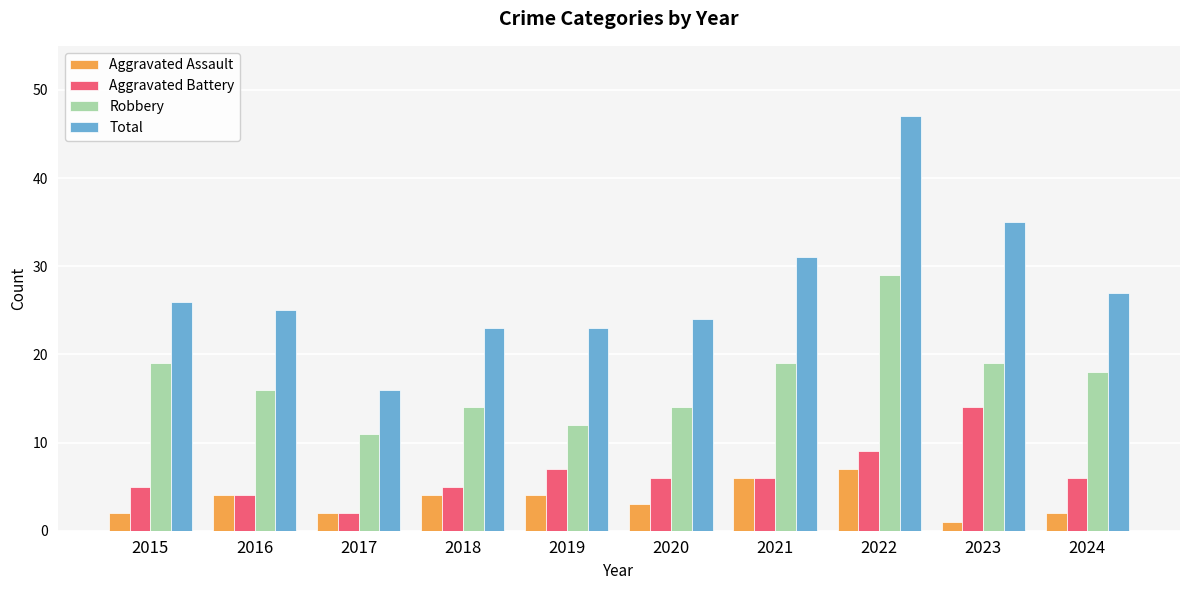

Rank the series by their maximum value, from highest to lowest.

Total, Robbery, Aggravated Battery, Aggravated Assault